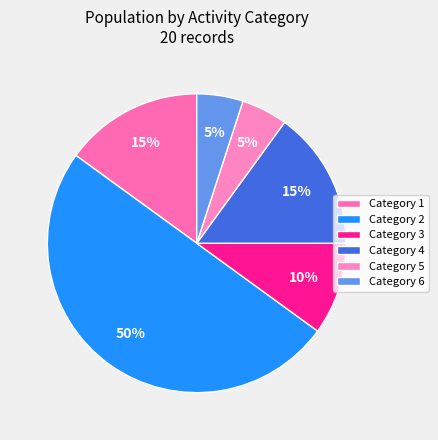

How many slices are in this pie chart?

6